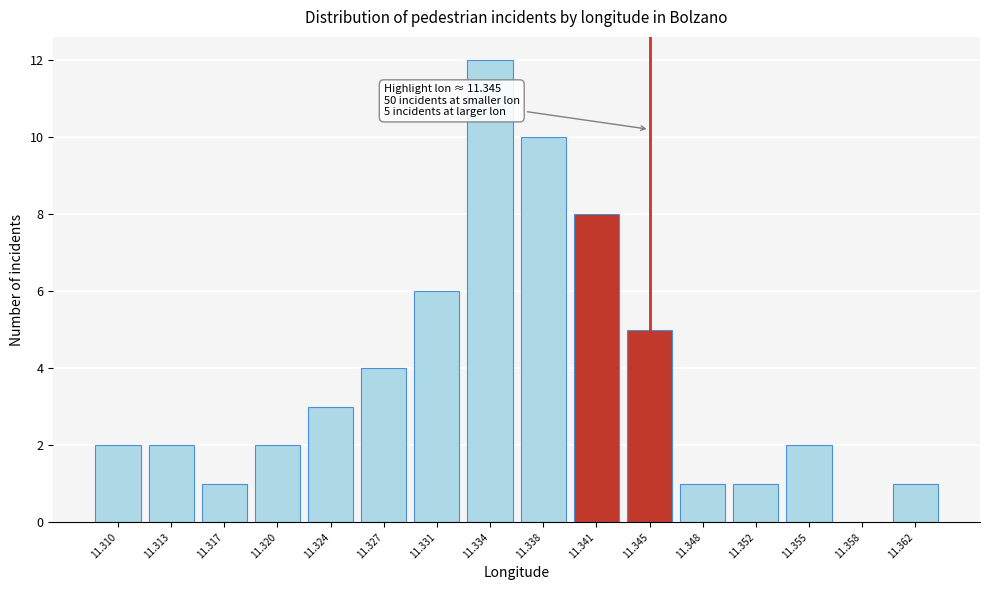

Reading left to right, extract all data points from this chart.

11.310=2	11.313=2	11.317=1	11.320=2	11.324=3	11.327=4	11.331=6	11.334=12	11.338=10	11.341=8	11.345=5	11.348=1	11.352=1	11.355=2	11.358=0	11.362=1